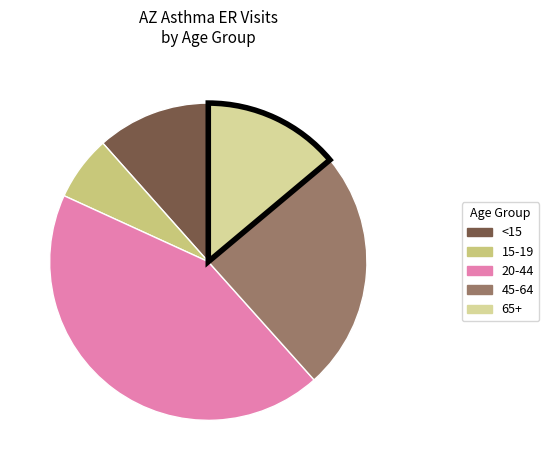

Does any single category account for the majority?

No